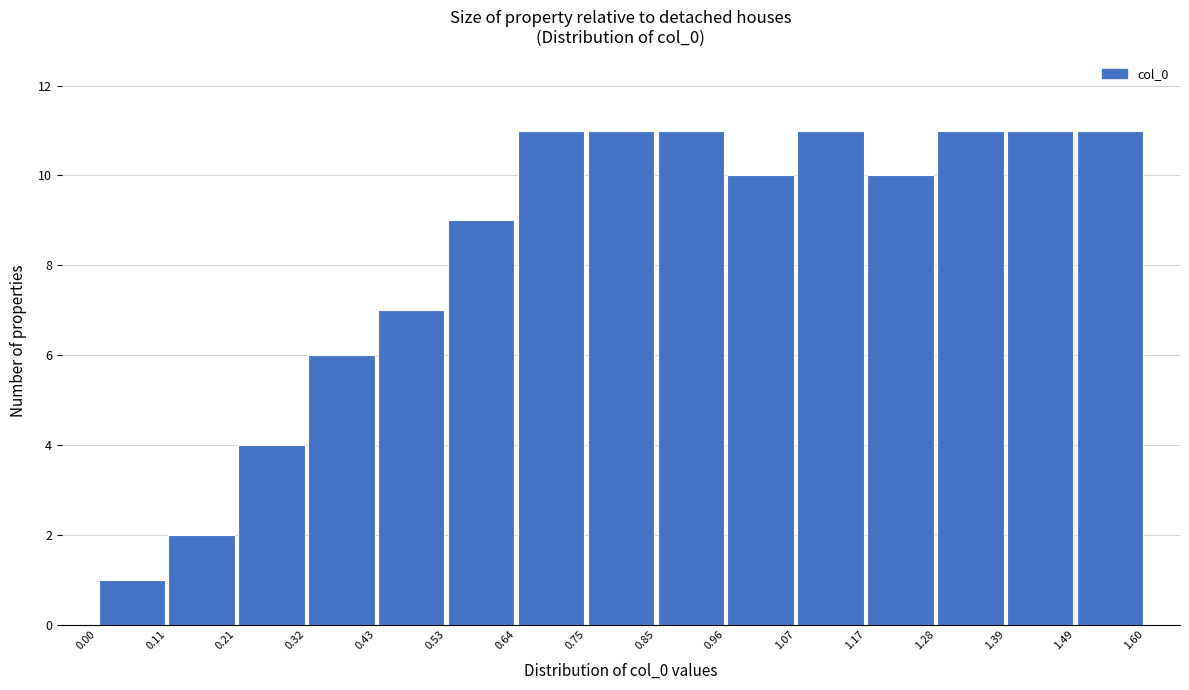

Reading left to right, list every bar in this chart as the range it spans on the x-axis followed by its height. The values are not printed on the chart, so give them approximately, as read against the axis.

0.00 to 0.11: 1
0.11 to 0.21: 2
0.21 to 0.32: 4
0.32 to 0.43: 6
0.43 to 0.53: 7
0.53 to 0.64: 9
0.64 to 0.75: 11
0.75 to 0.85: 11
0.85 to 0.96: 11
0.96 to 1.07: 10
1.07 to 1.17: 11
1.17 to 1.28: 10
1.28 to 1.39: 11
1.39 to 1.49: 11
1.49 to 1.60: 11